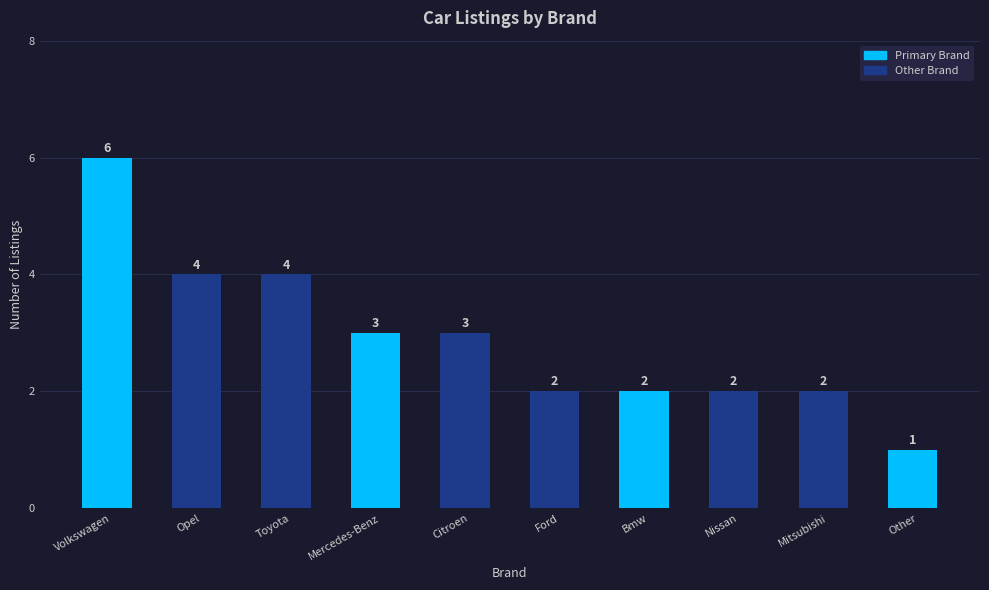

What is the value of the 2nd bar from the left?

4